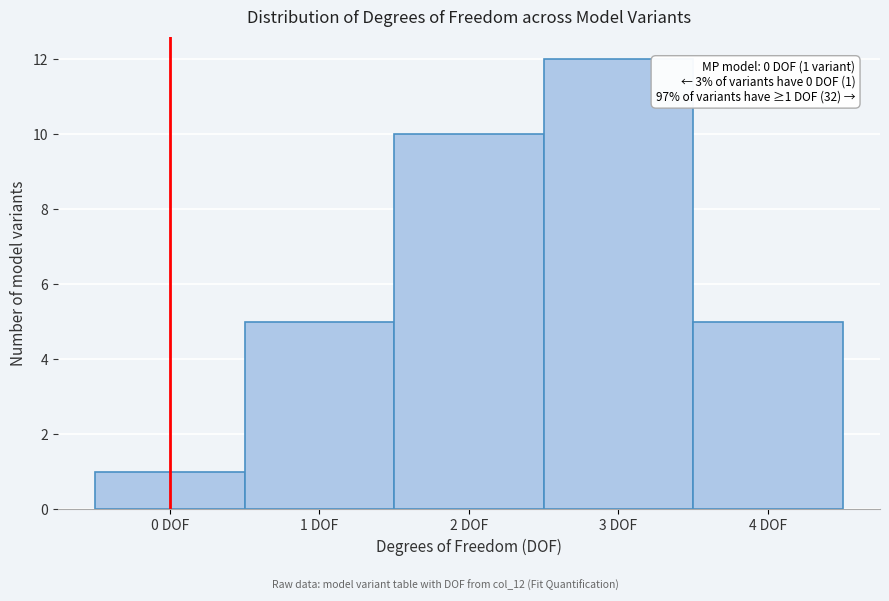

Over which range of the x-axis is the bar tallest?

2.5 to 3.5